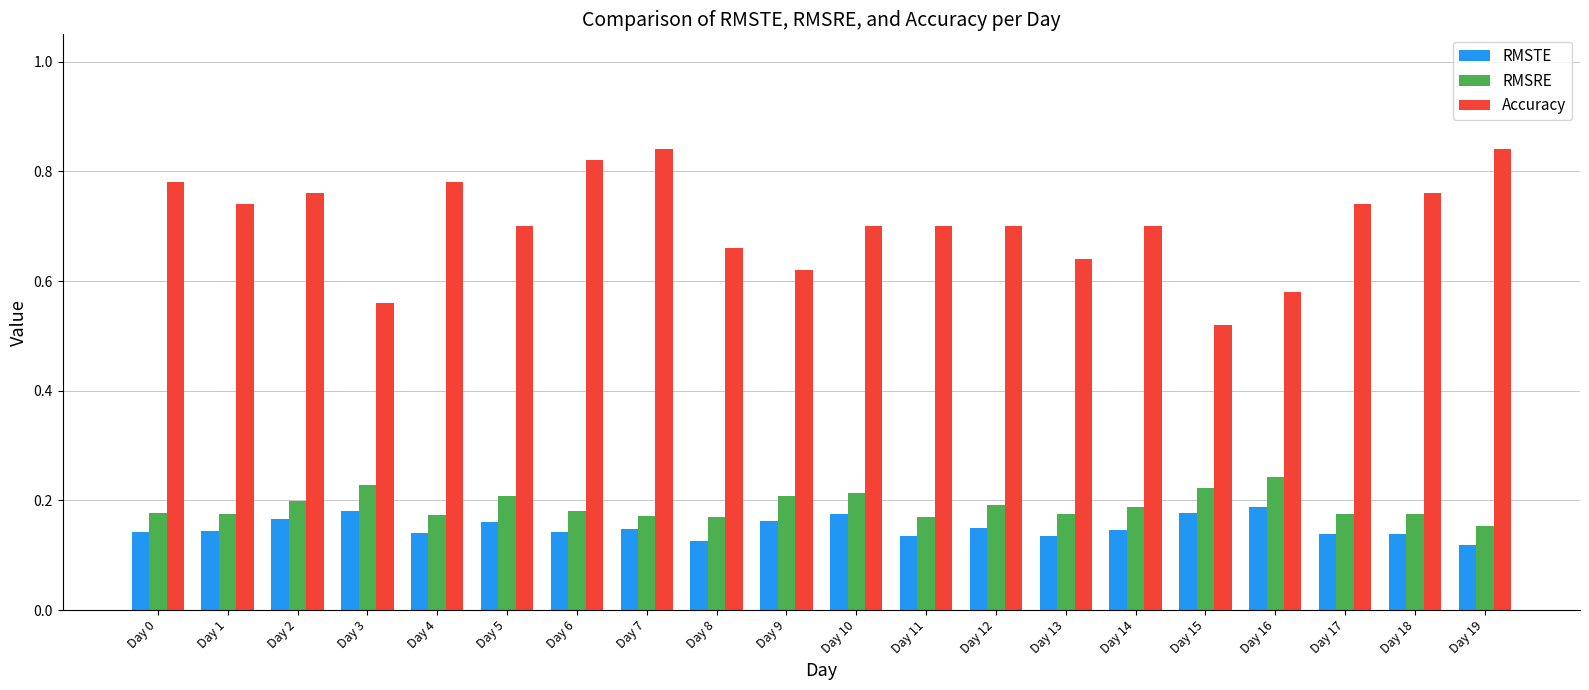

How many RMSTE values are between 0 and 1?

20